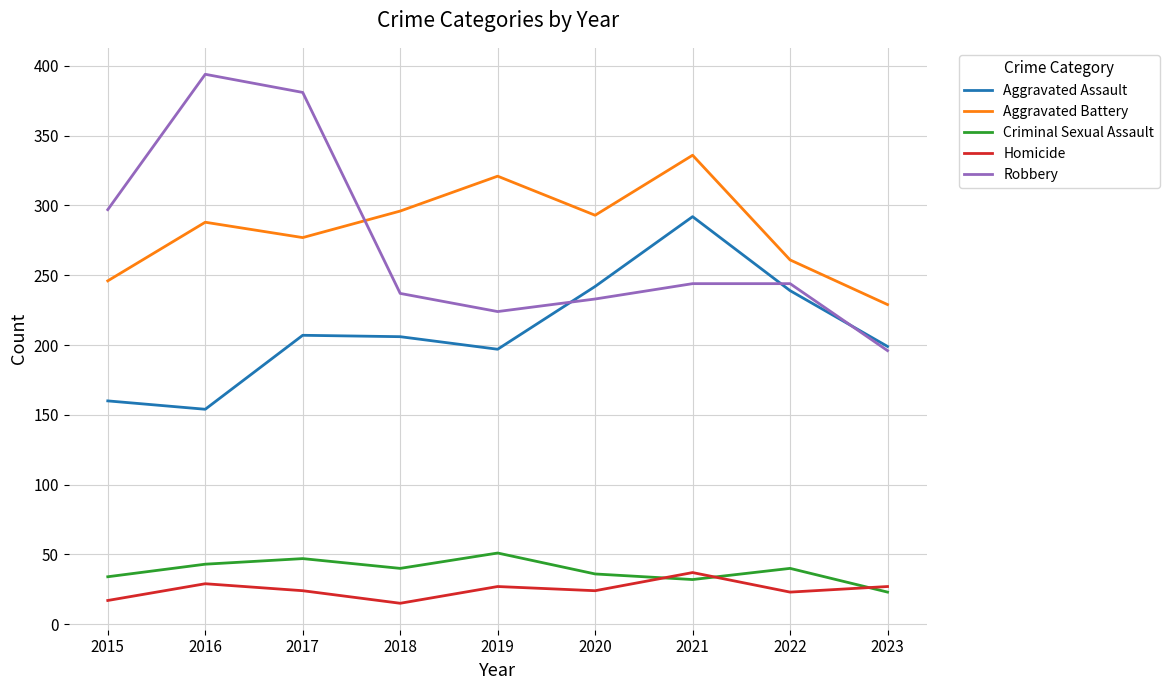

What is the average value of the Aggravated Battery series?

283